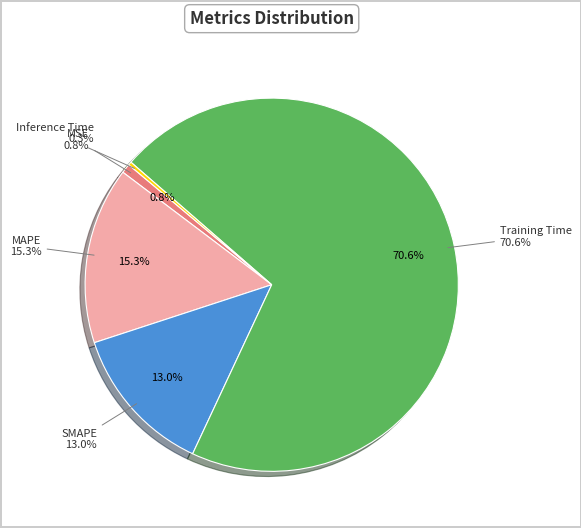

How many slices are in this pie chart?

5